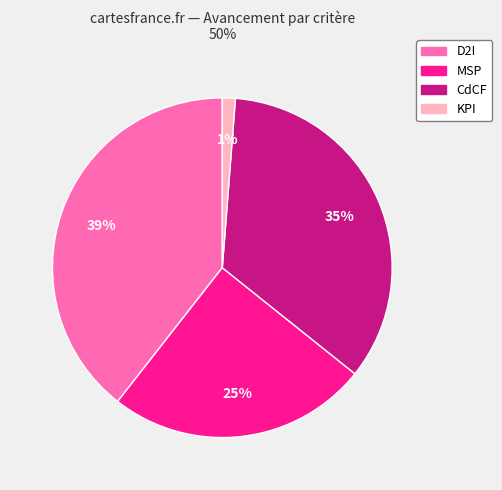

To the nearest percent, what is the difference between the largest and smallest slice percentages?

38%